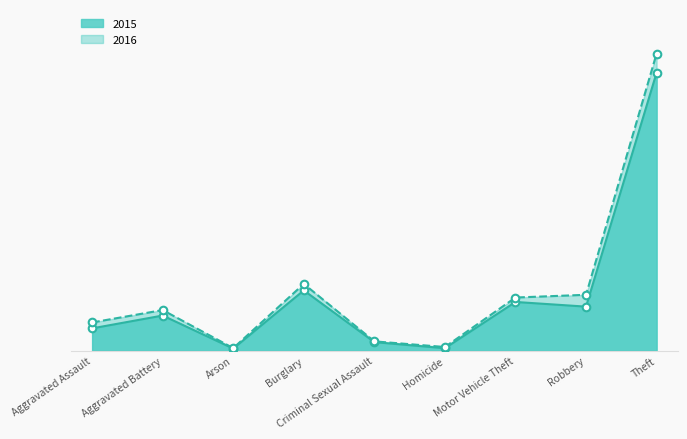

What are all the series names shown in the legend?

2015, 2016